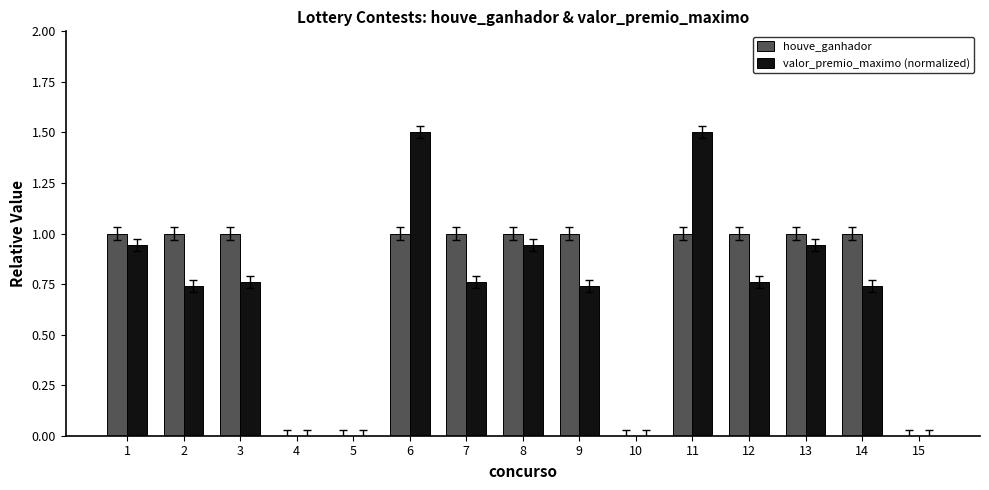

Is the value of valor_premio_maximo (normalized) at 2 greater than the value of houve_ganhador at 3?

No